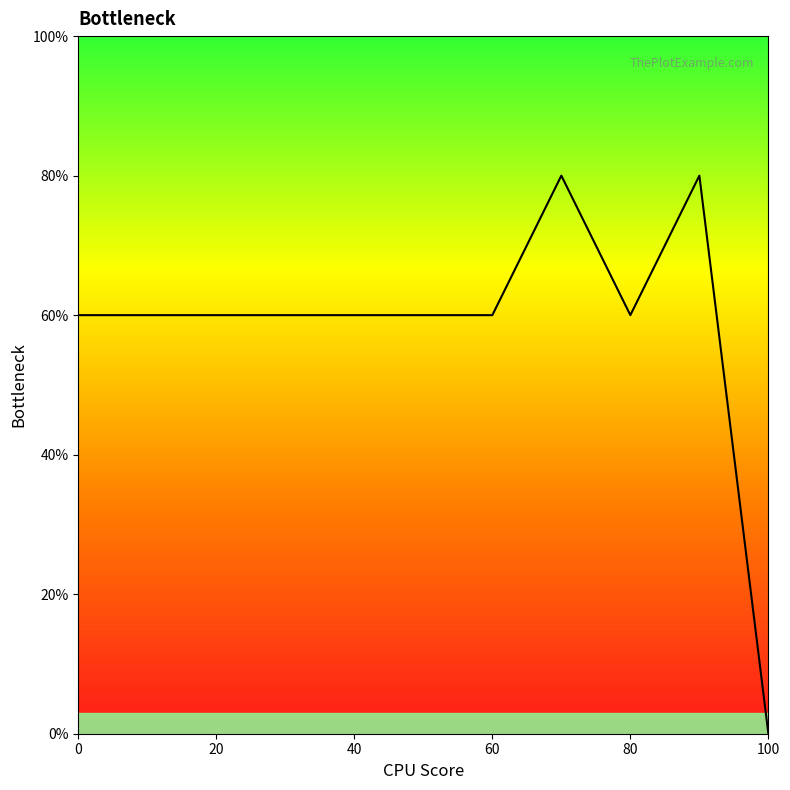

What is the greatest value displayed?

80.0